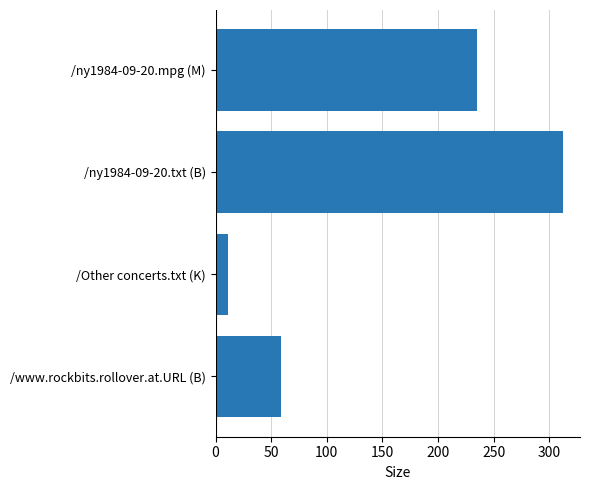

List the labels in order of value, smallest first.

/Other concerts.txt (K), /www.rockbits.rollover.at.URL (B), /ny1984-09-20.mpg (M), /ny1984-09-20.txt (B)